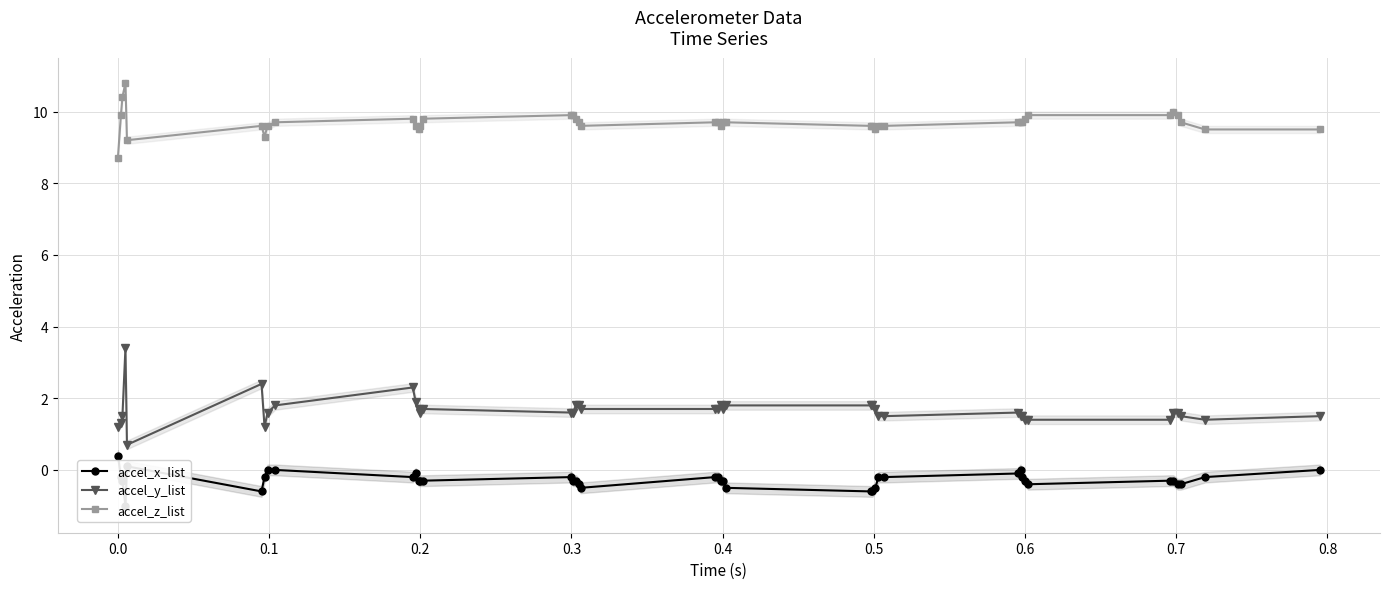

What is the lowest value of the accel_z_list series?

8.7